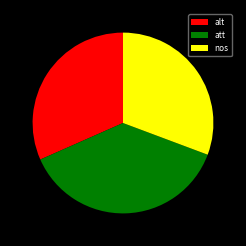

How many slices are in this pie chart?

3